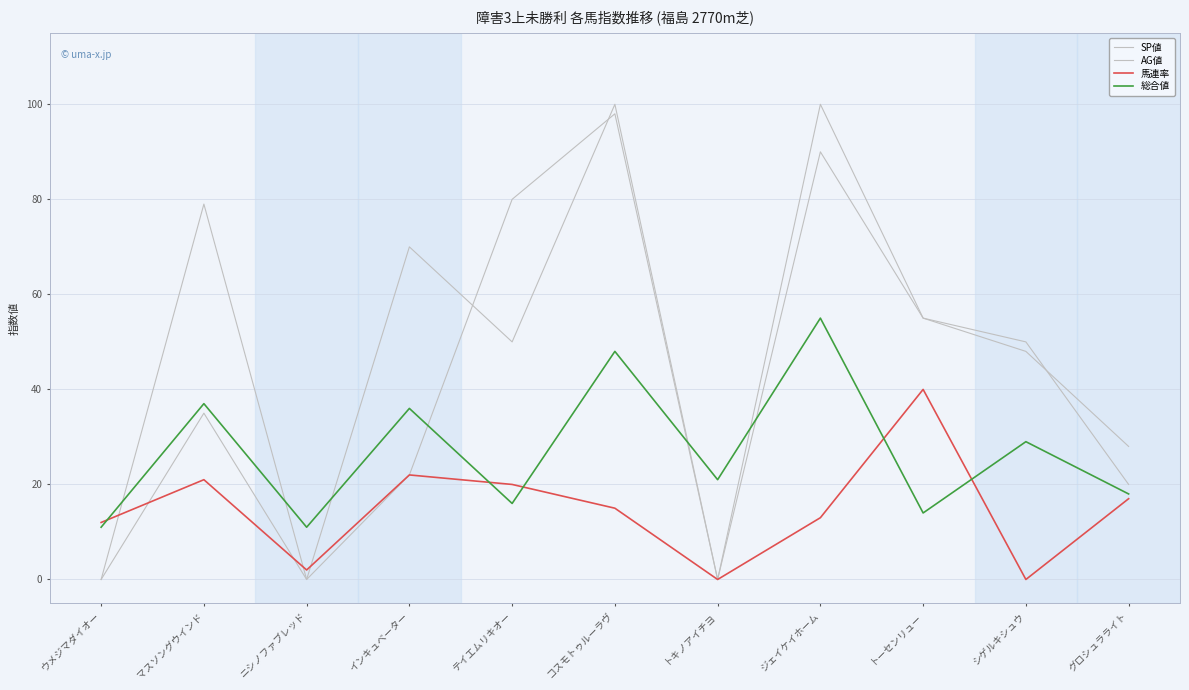

How many lines are shown in the chart?

4